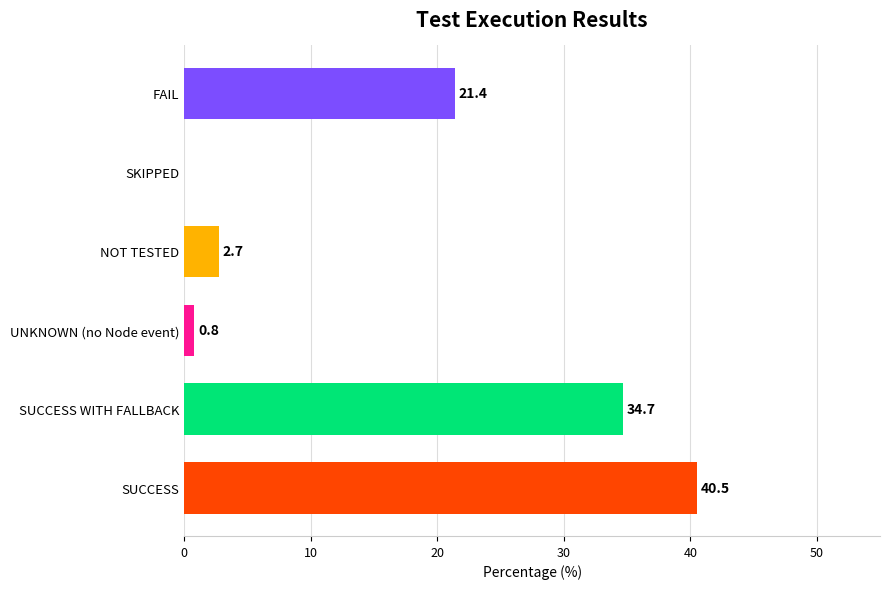

Reading top to bottom, what are all the values shown in this chart?

FAIL=21.4	SKIPPED=0.0	NOT TESTED=2.7	UNKNOWN (no Node event)=0.8	SUCCESS WITH FALLBACK=34.7	SUCCESS=40.5